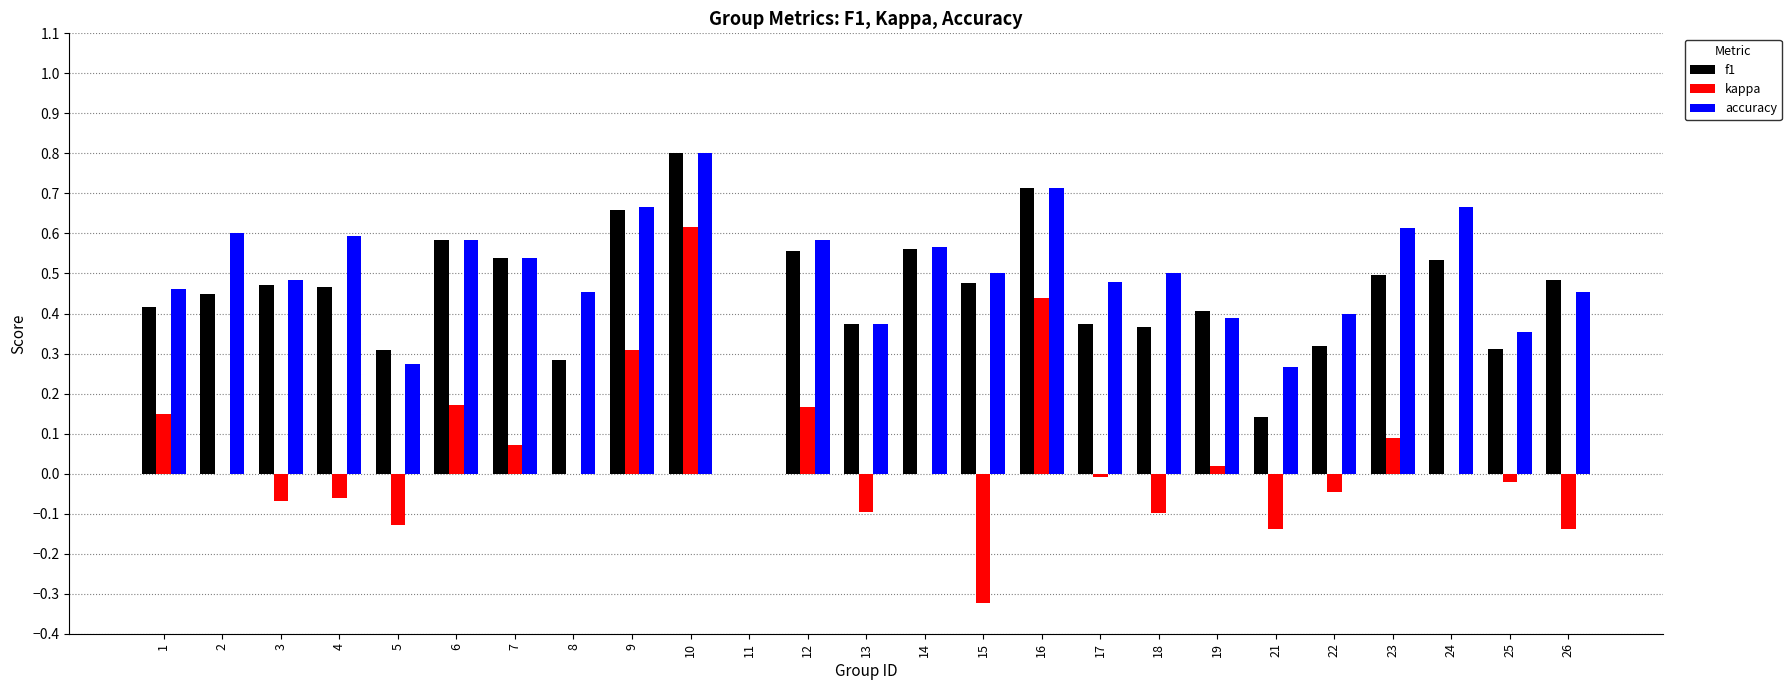

True or false: accuracy has a value of 0.1 at 5.

False